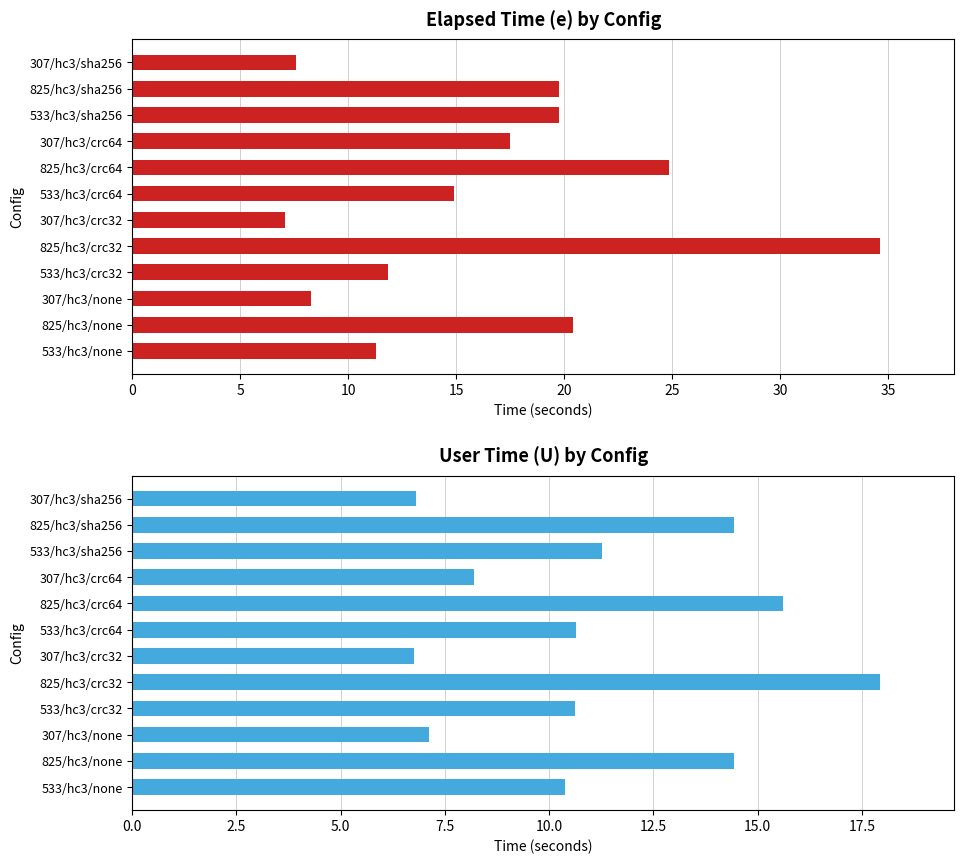

At how many categories does at least one series exceed 20?

3